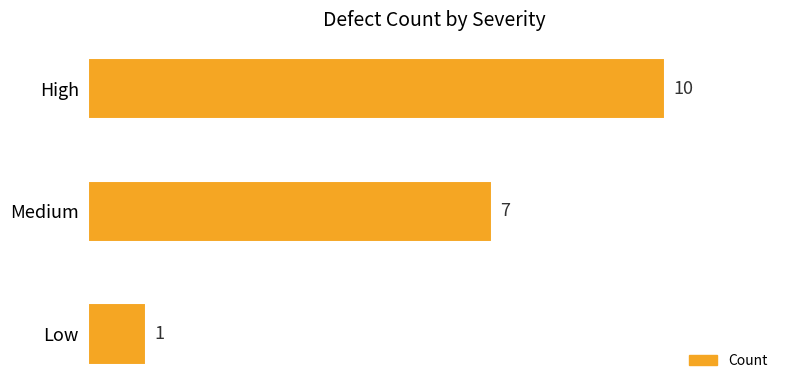

Rank the categories by value from lowest to highest.

Low, Medium, High